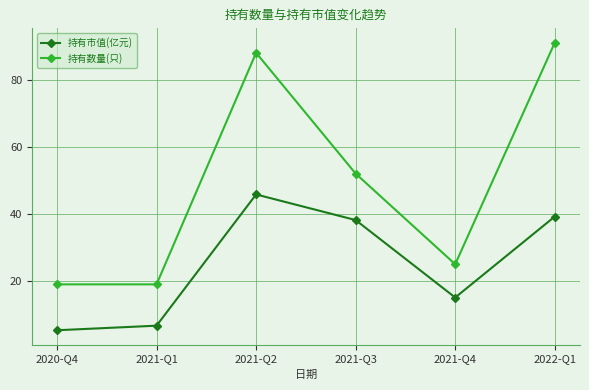

What is the label of the 2nd point from the right?

2021-Q4